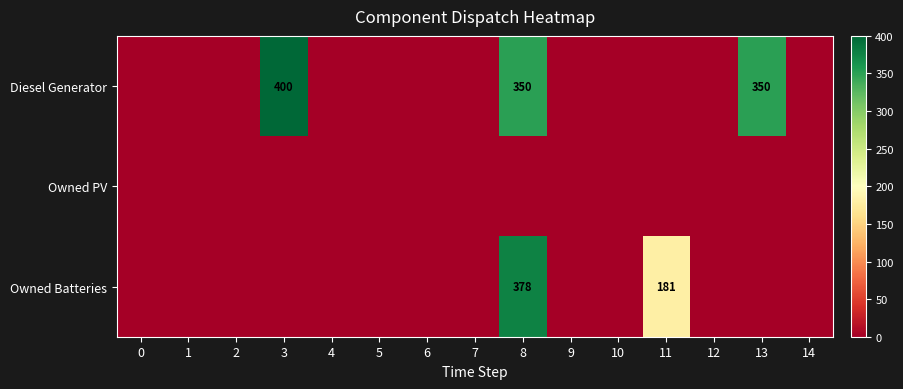

Is it true that Owned Batteries equals -238 at 10?

False